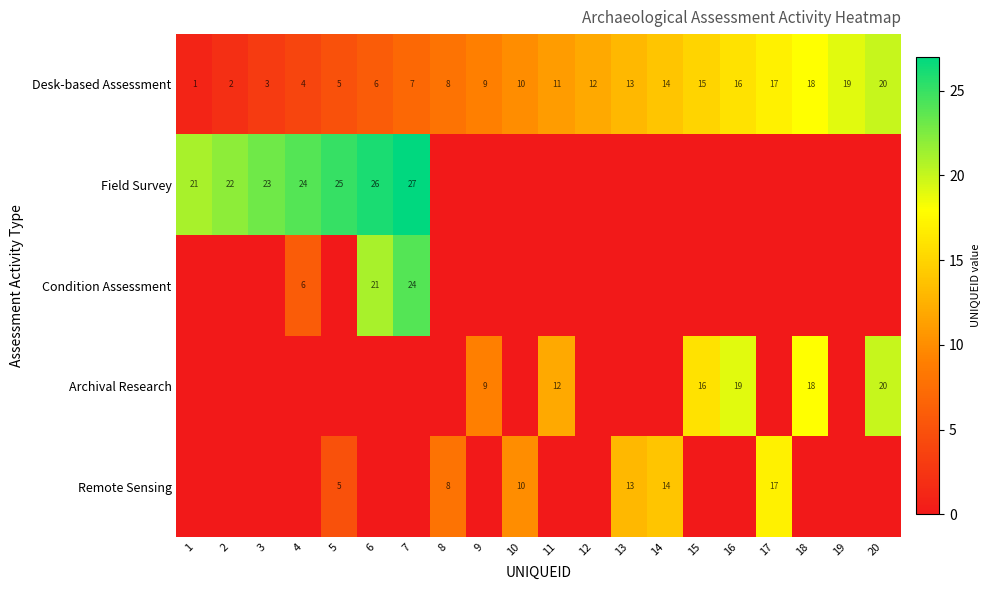

Is it true that Field Survey equals 5 at 7?

False